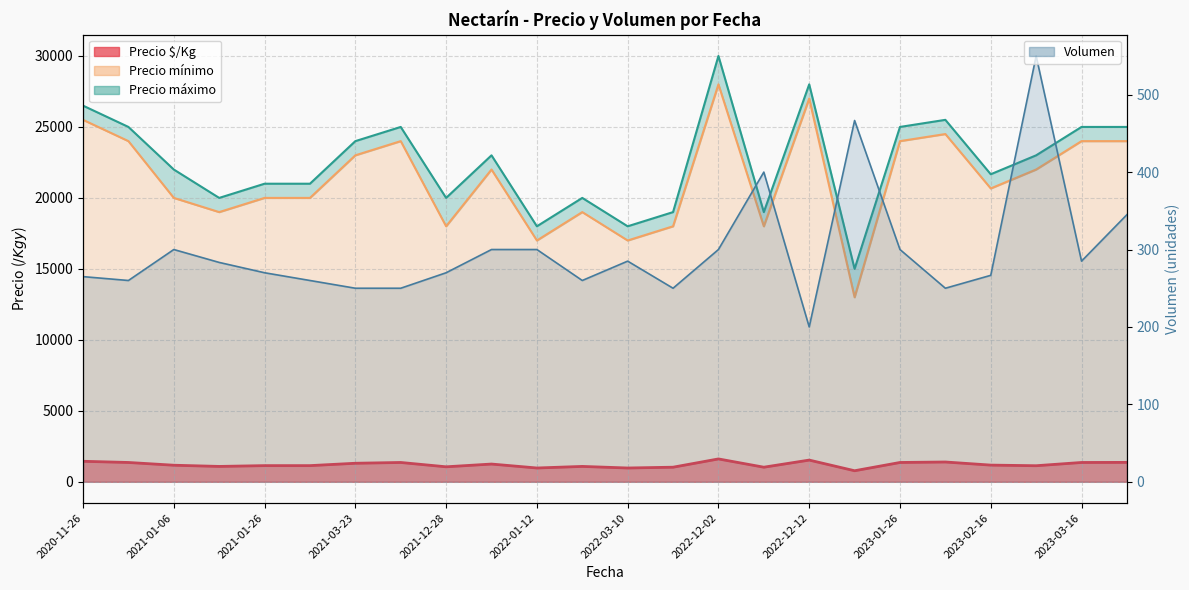

Reading left to right, list all the values displayed in this chart.

265.0	260.0	300.0	283.3	270.0	260.0	250.0	250.0	270.0	300.0	300.0	260.0	285.0	250.0	300.0	400.0	200.0	466.7	300.0	250.0	266.7	550.0	285.0	345.0